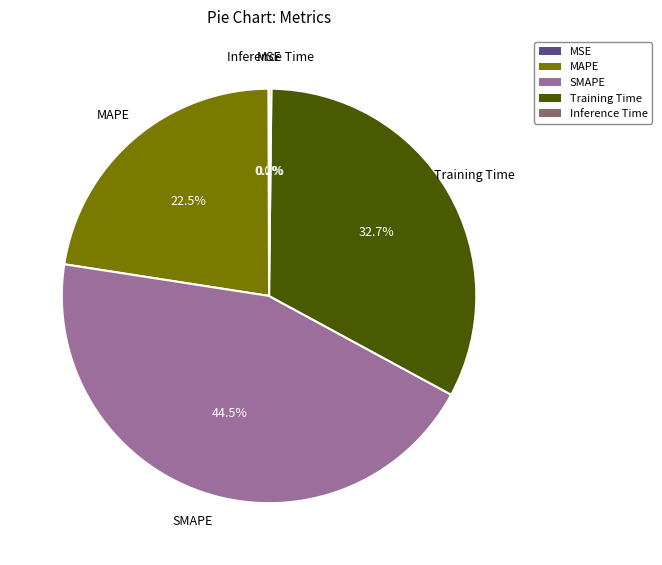

What is the largest slice in the pie chart?

SMAPE